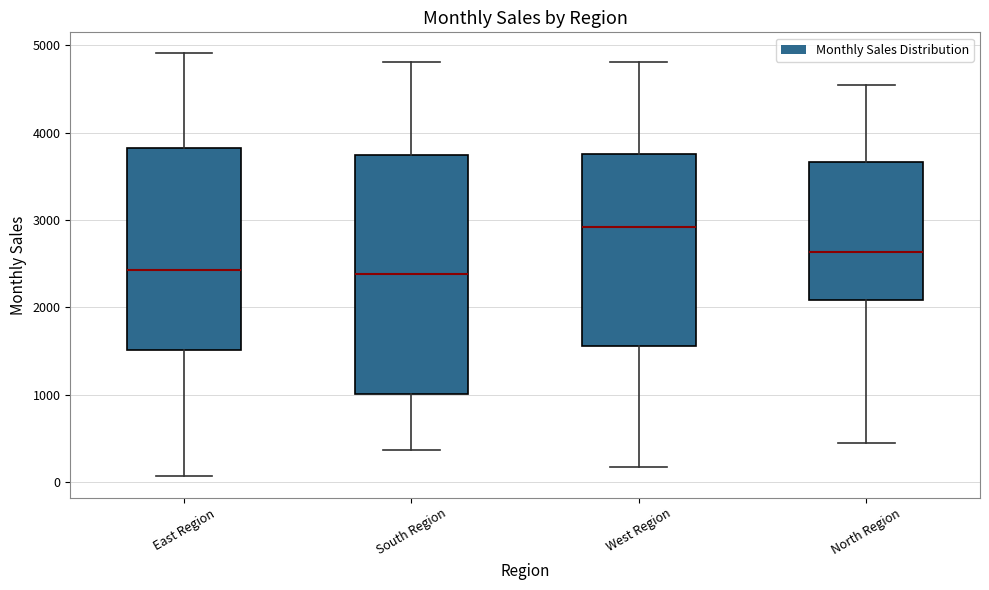

Reading left to right, read every box against the y-axis: the position of its median line, the range the box covers, and the ends of its whiskers. The values are not printed on the chart, so give them approximately, as read against the axis.

East Region: median 2400, box 1500 to 3800, whiskers 100 to 4900
South Region: median 2400, box 1000 to 3700, whiskers 400 to 4800
West Region: median 2900, box 1600 to 3800, whiskers 200 to 4800
North Region: median 2600, box 2100 to 3700, whiskers 400 to 4500